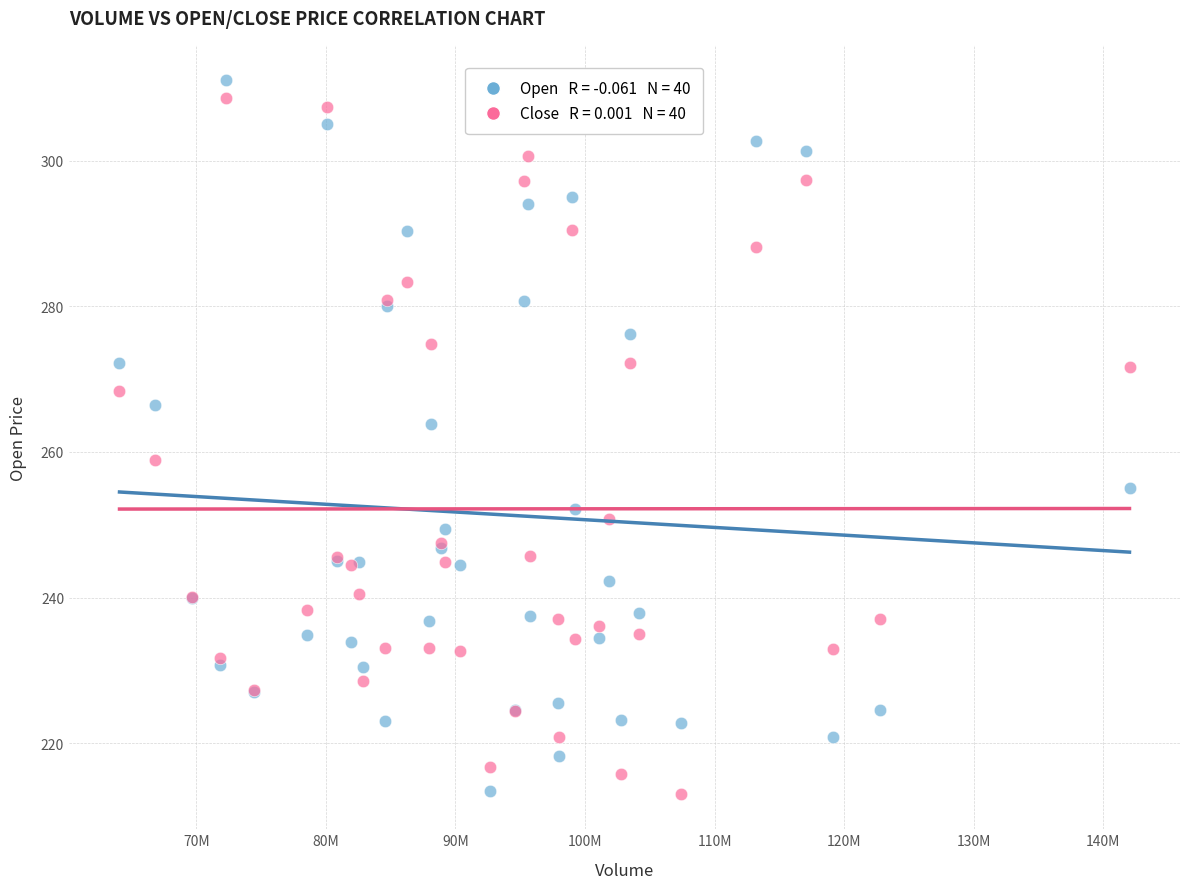

Across all series, what Y value is closest to 262?

263.8